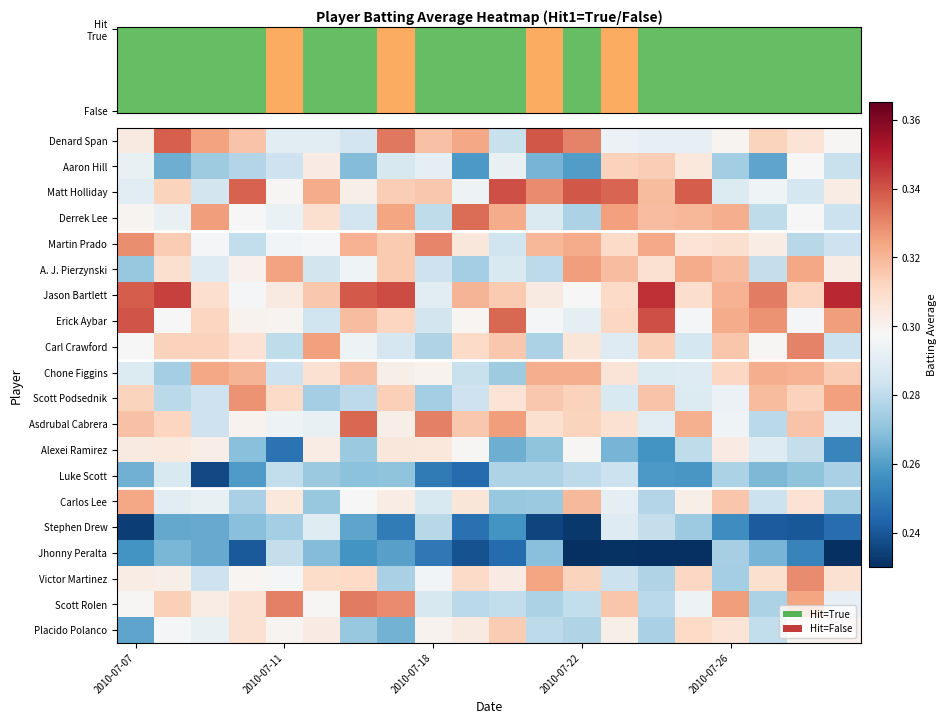

At which category is the sum across all series the highest?

7